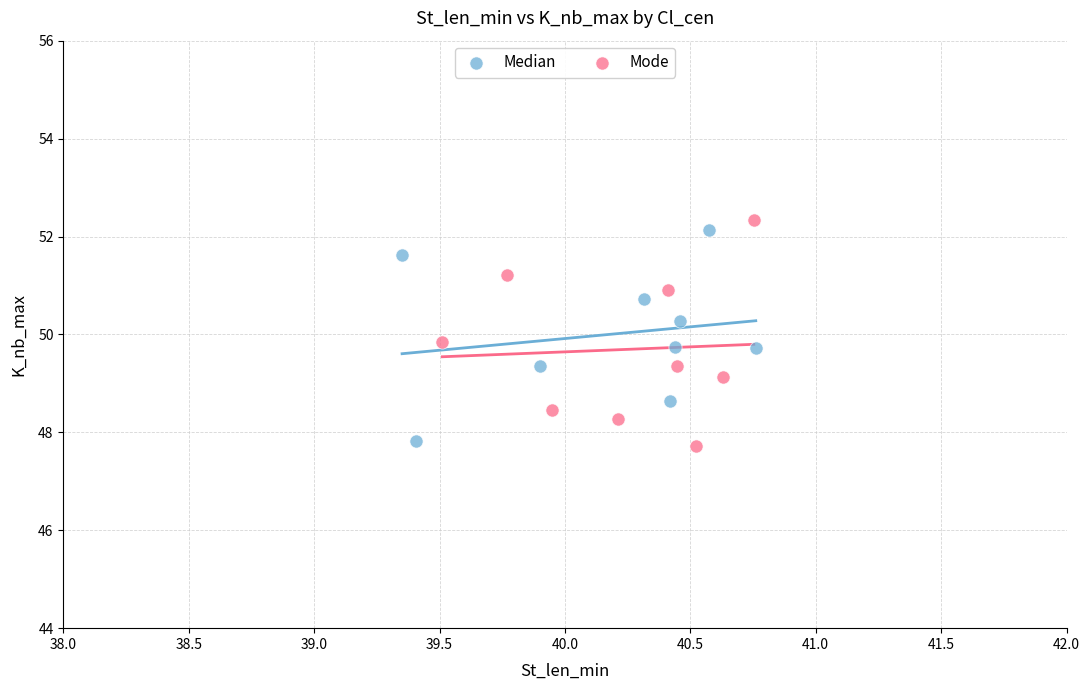

What are all the series names shown in the legend?

Median, Mode